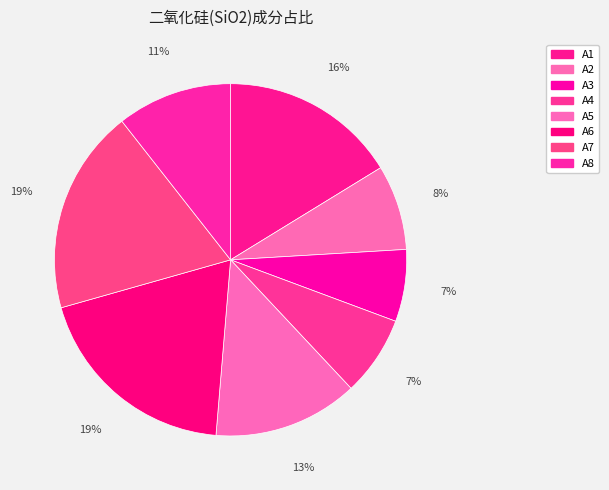

How many segments does this pie chart have?

8